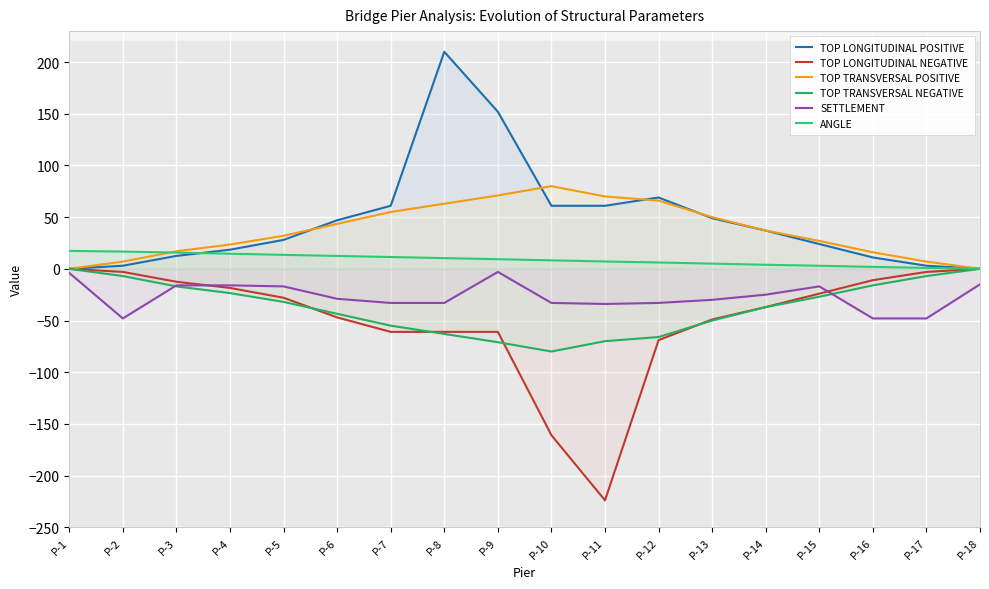

How many times do TOP TRANSVERSAL NEGATIVE and SETTLEMENT cross each other?

2